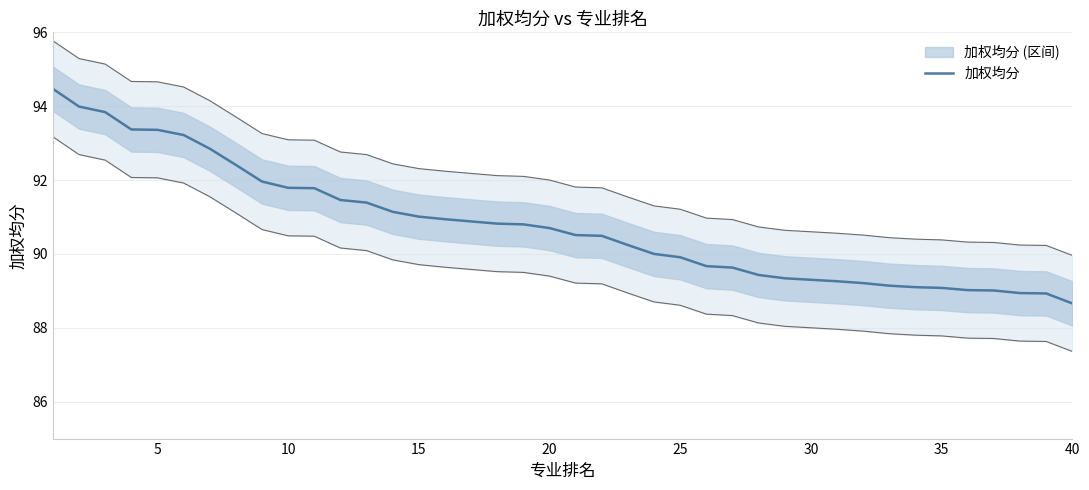

True or false: there are more than 2 points higher than both neighbors.

False